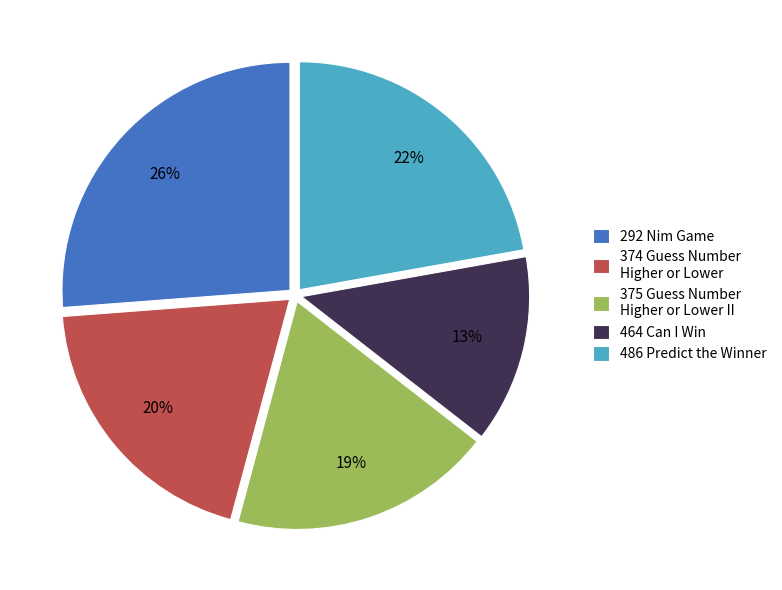

Which has a higher value, 464 Can I Win or 374 Guess Number Higher or Lower?

374 Guess Number Higher or Lower